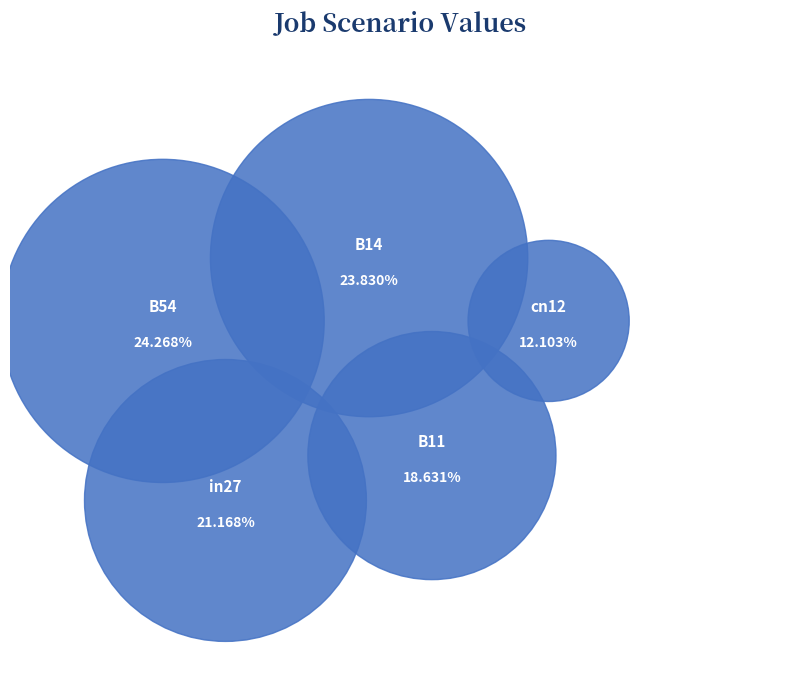

How many segments does this pie chart have?

5